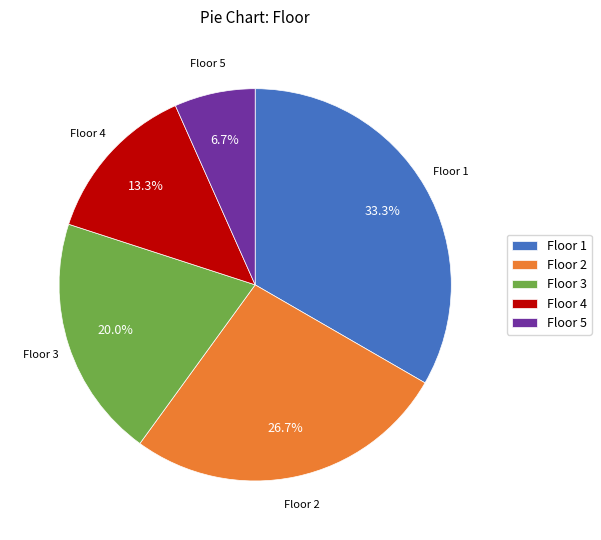

What portion of the pie excludes Floor 1?

66.7%